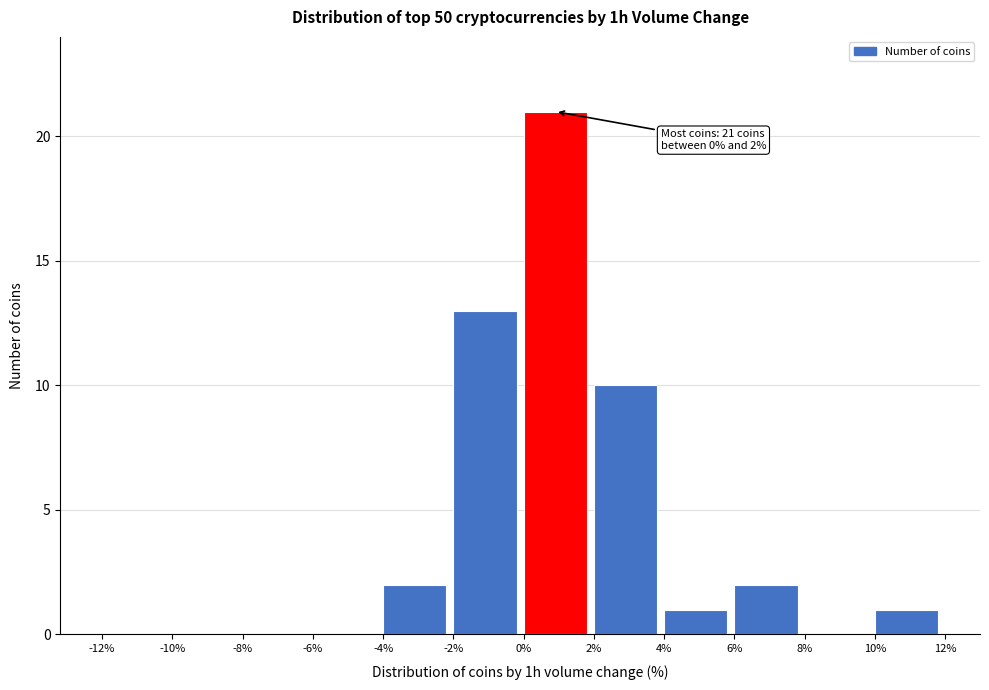

Which range on the x-axis has the tallest bar?

0% to 2%